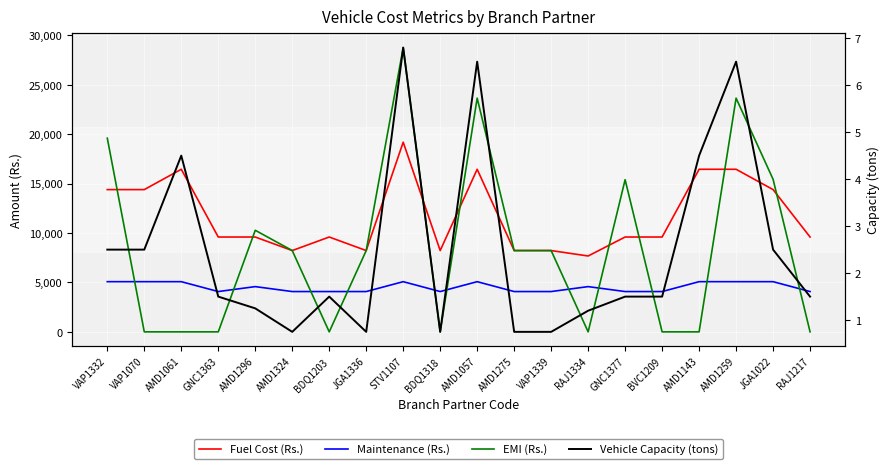

List the labels in order of Maintenance (Rs.) value, smallest first.

GNC1363, AMD1324, BDQ1203, JGA1336, BDQ1318, AMD1275, VAP1339, GNC1377, BVC1209, RAJ1217, AMD1296, RAJ1334, VAP1332, VAP1070, AMD1061, STV1107, AMD1057, AMD1143, AMD1259, JGA1022